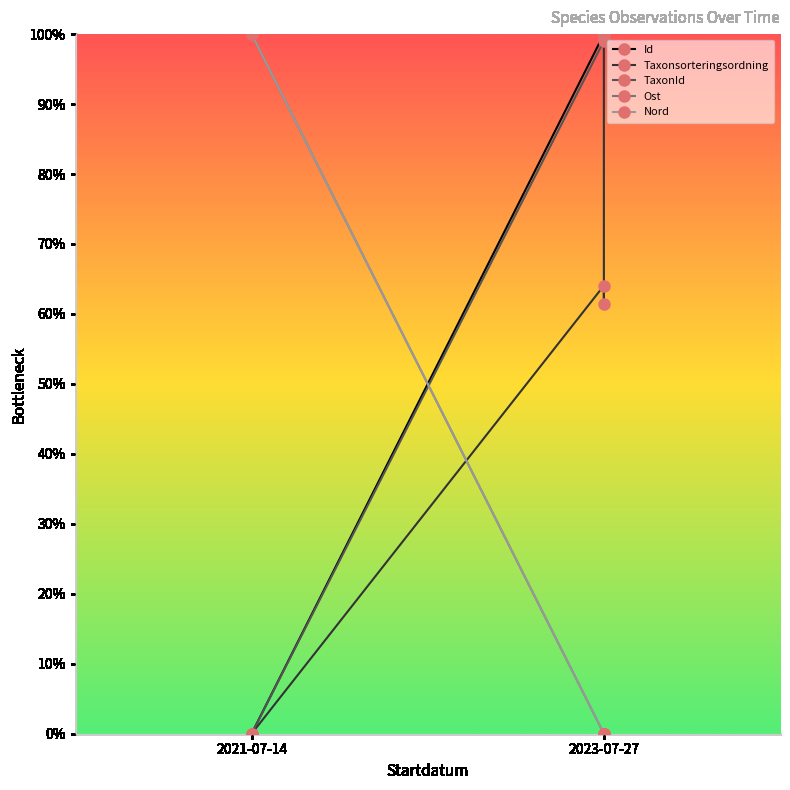

True or false: Nord and Ost intersect in this chart.

False